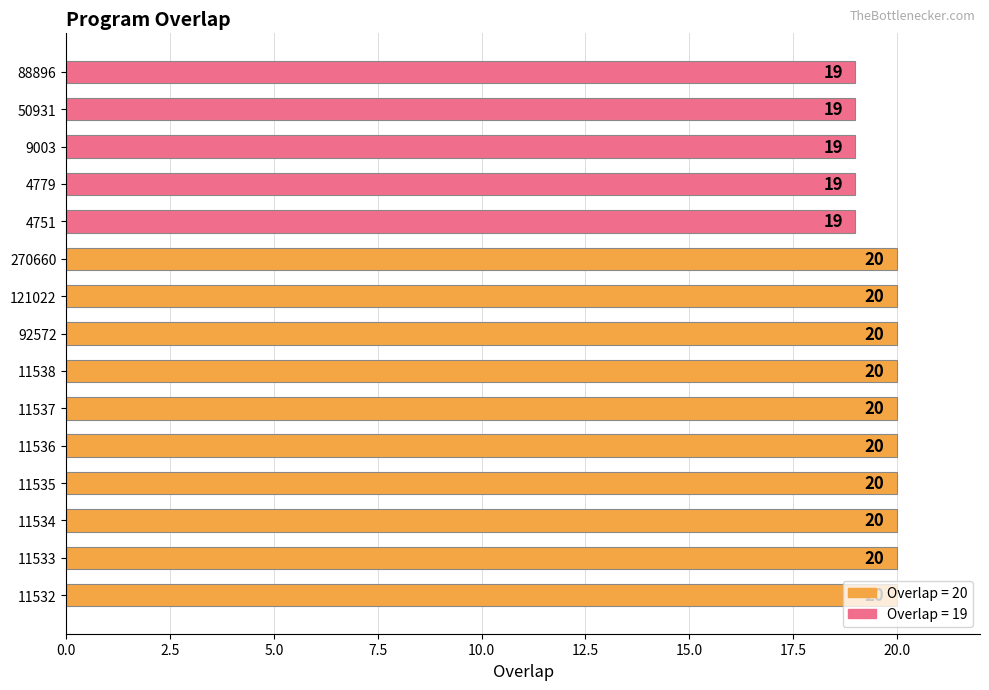

What is the ratio of the value at 11534 to the value at 4751?

1.1